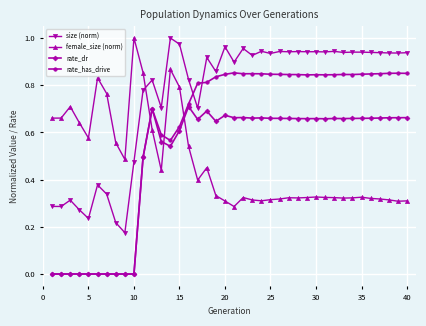

Which series ends up on top after the final intersection of rate_has_drive and size (norm)?

size (norm)